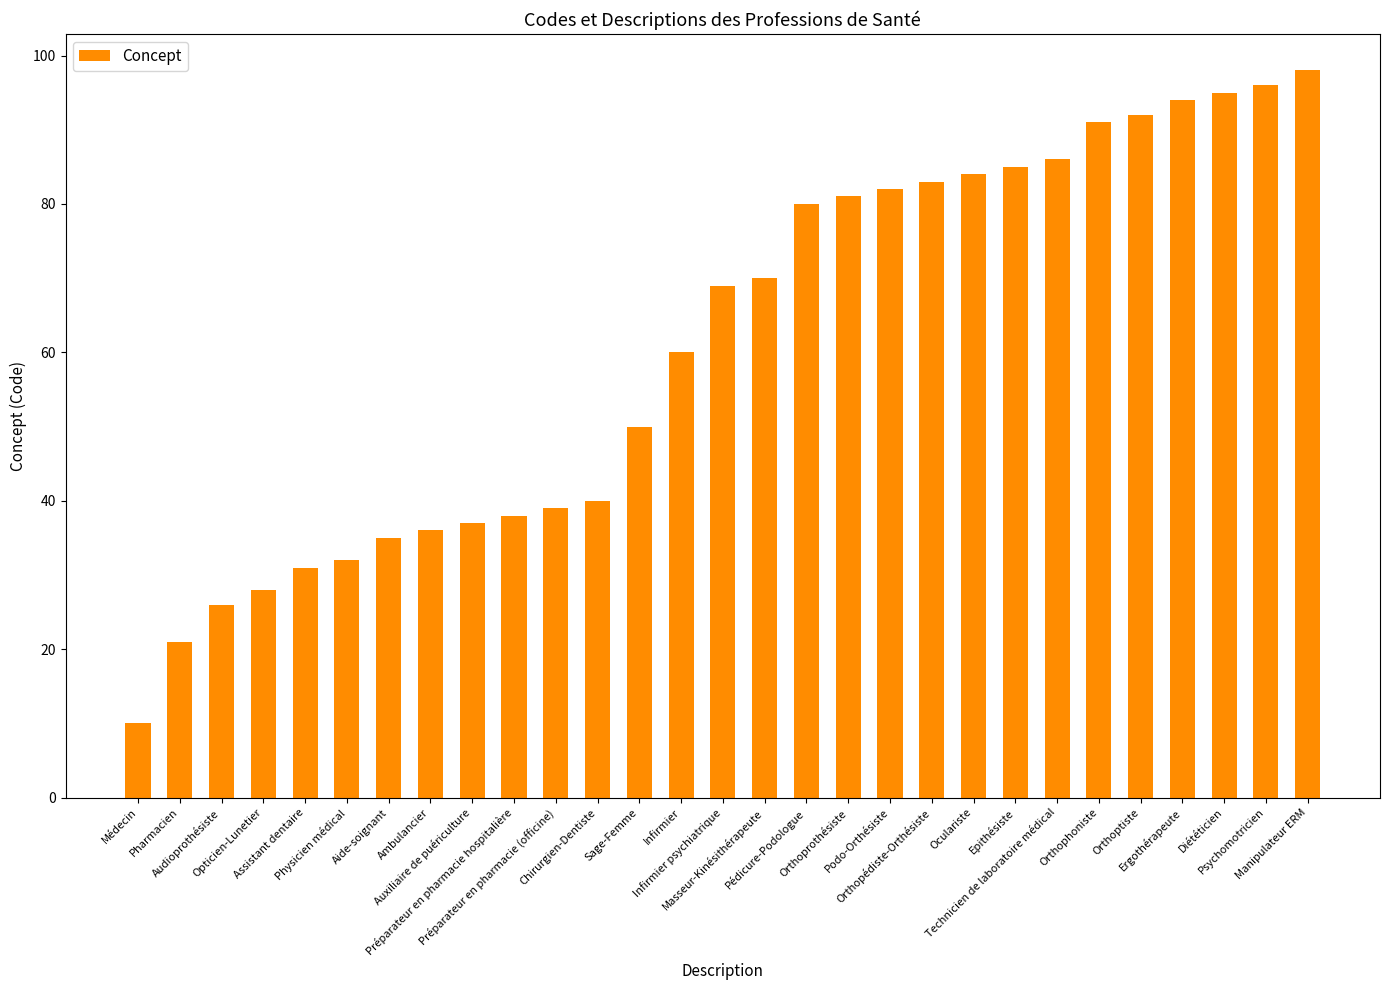

What is the label of the 10th bar from the left?

Préparateur en pharmacie hospitalière